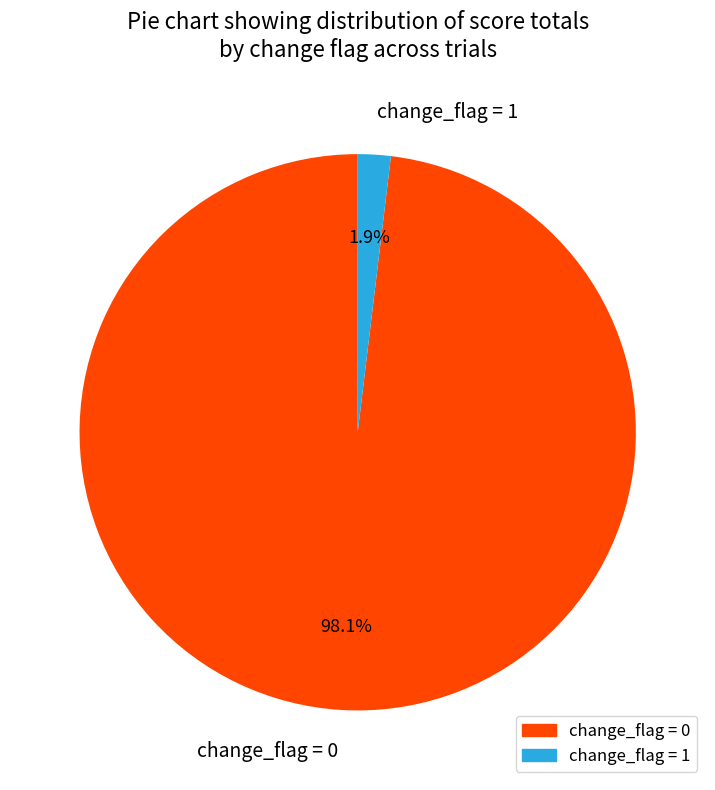

Rank the categories by value from highest to lowest.

change_flag = 0, change_flag = 1